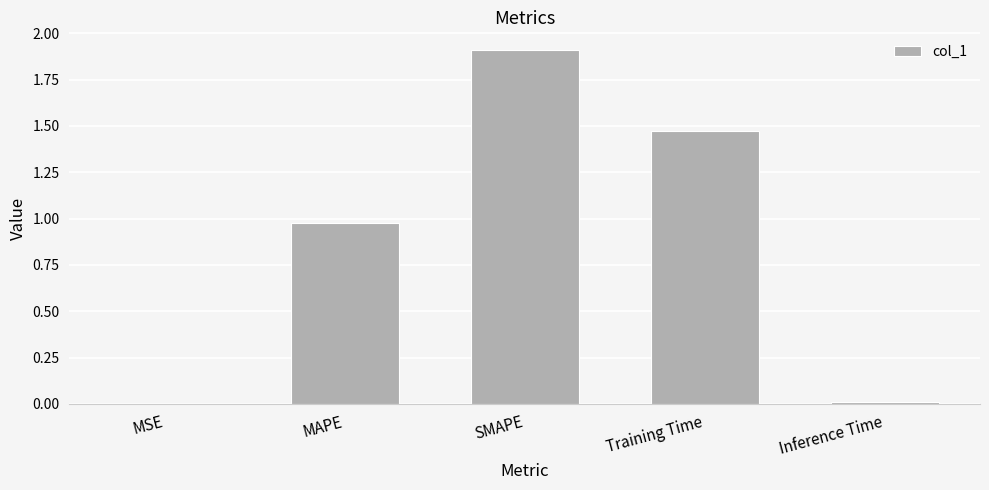

What is the greatest value displayed?

1.9